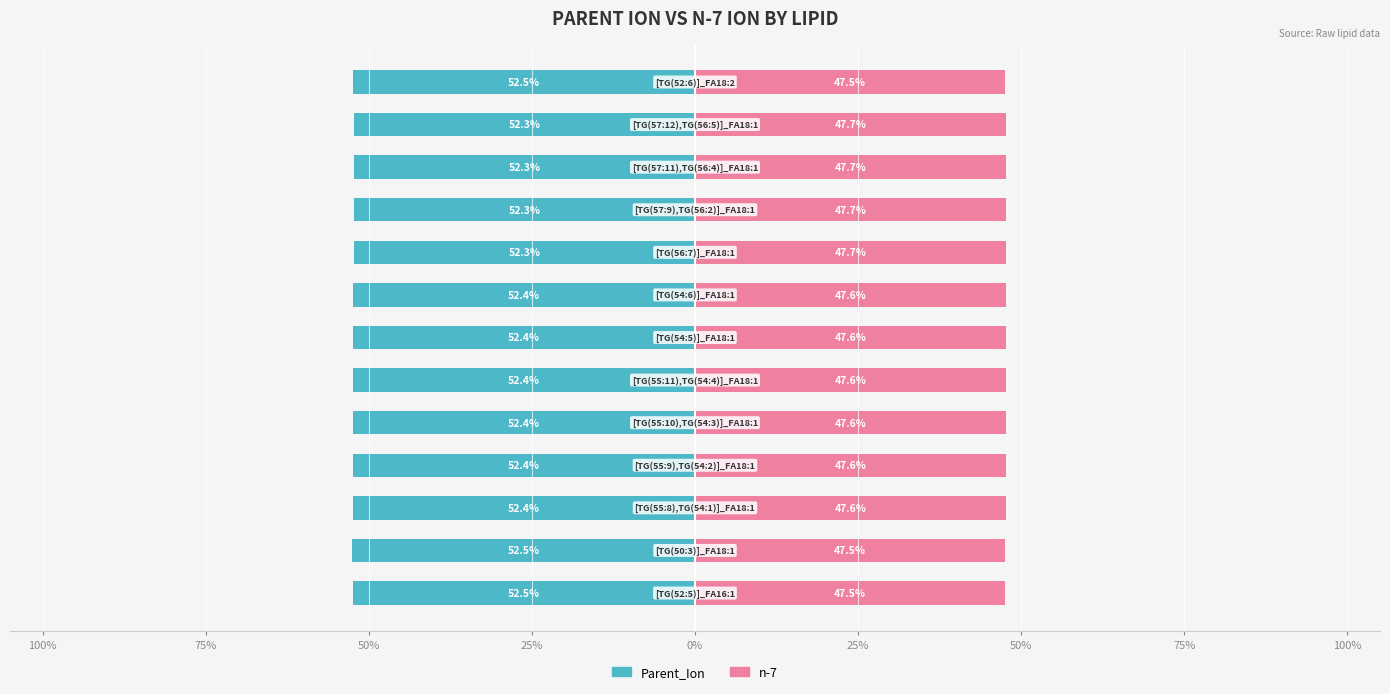

Is it true that n-7 equals 47.6 at 50%?

True